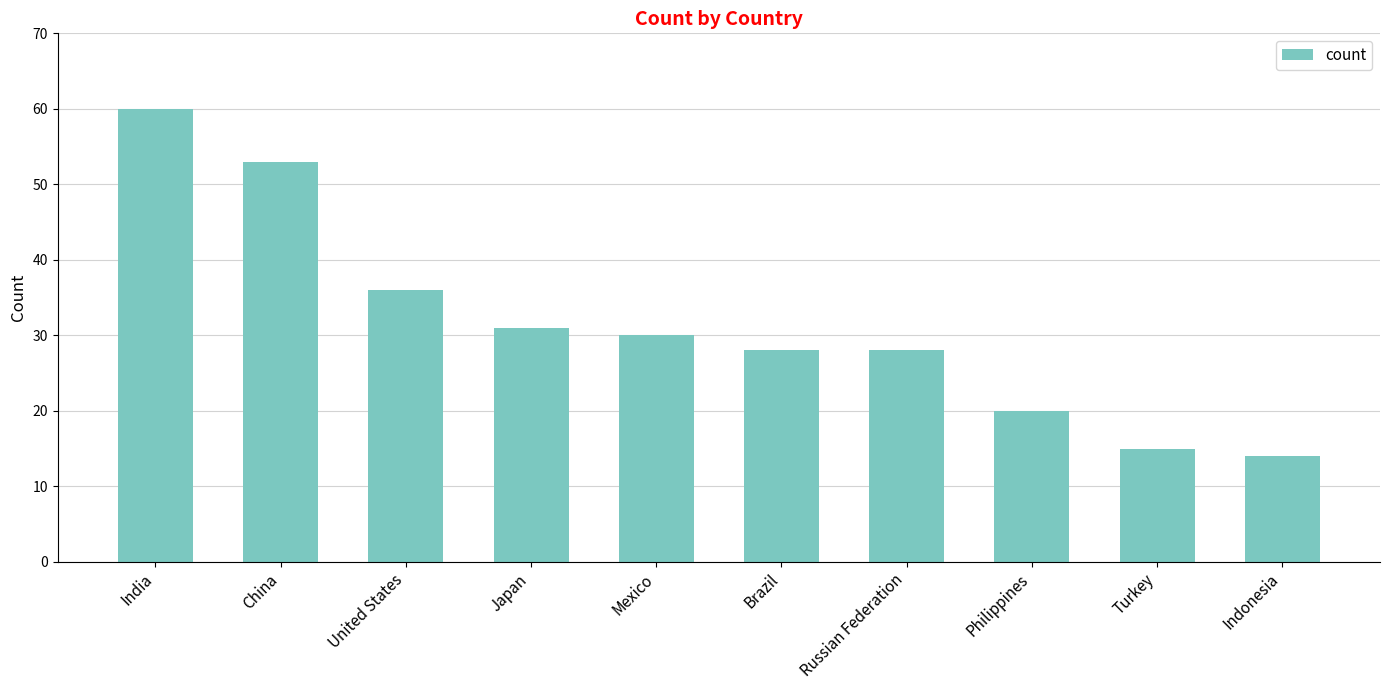

Reading left to right, list all the values displayed in this chart.

India=60	China=53	United States=36	Japan=31	Mexico=30	Brazil=28	Russian Federation=28	Philippines=20	Turkey=15	Indonesia=14